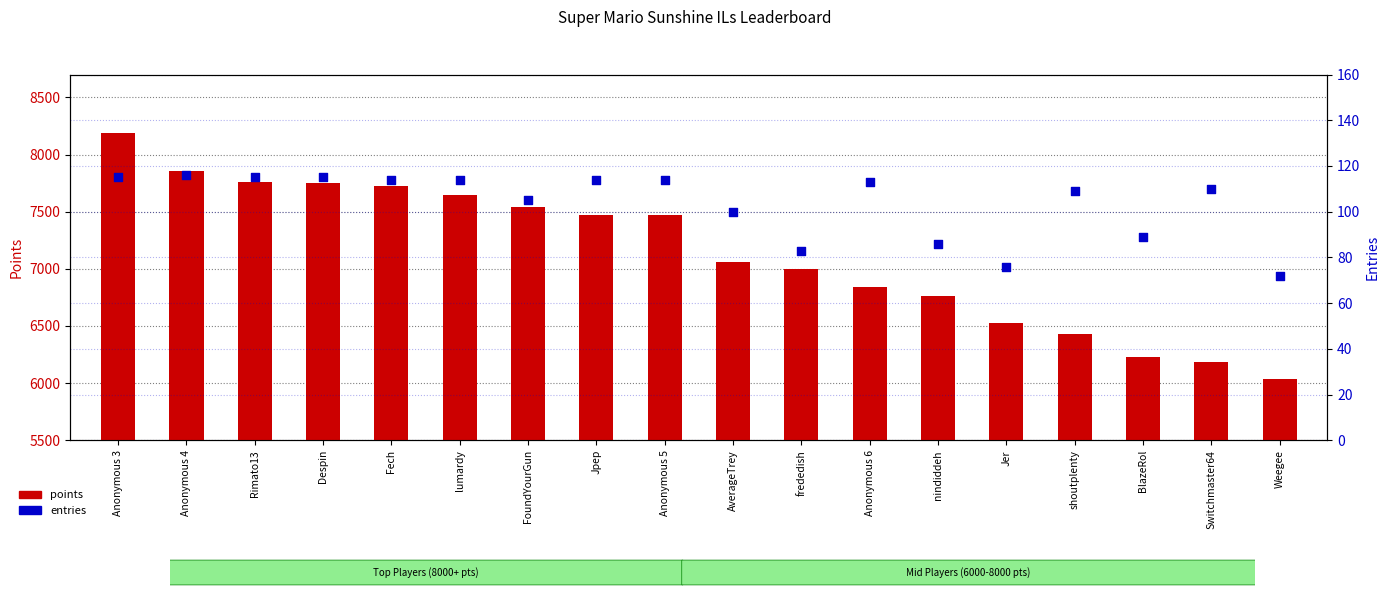

At how many categories does at least one series exceed 4253?

18